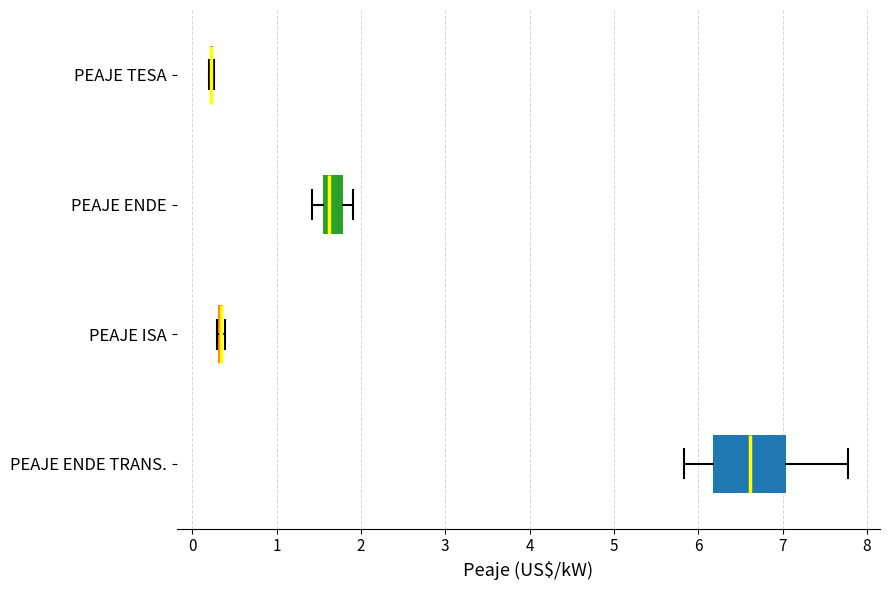

Comparing the boxes themselves (not the whiskers), which one is the widest?

PEAJE ENDE TRANS.